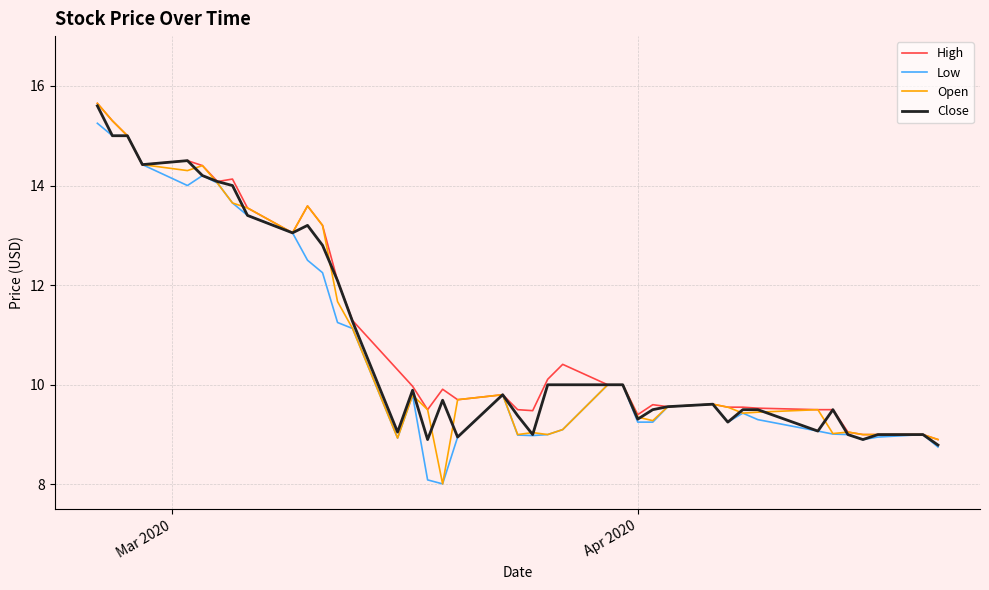

What is the average value of the Open series?

10.9